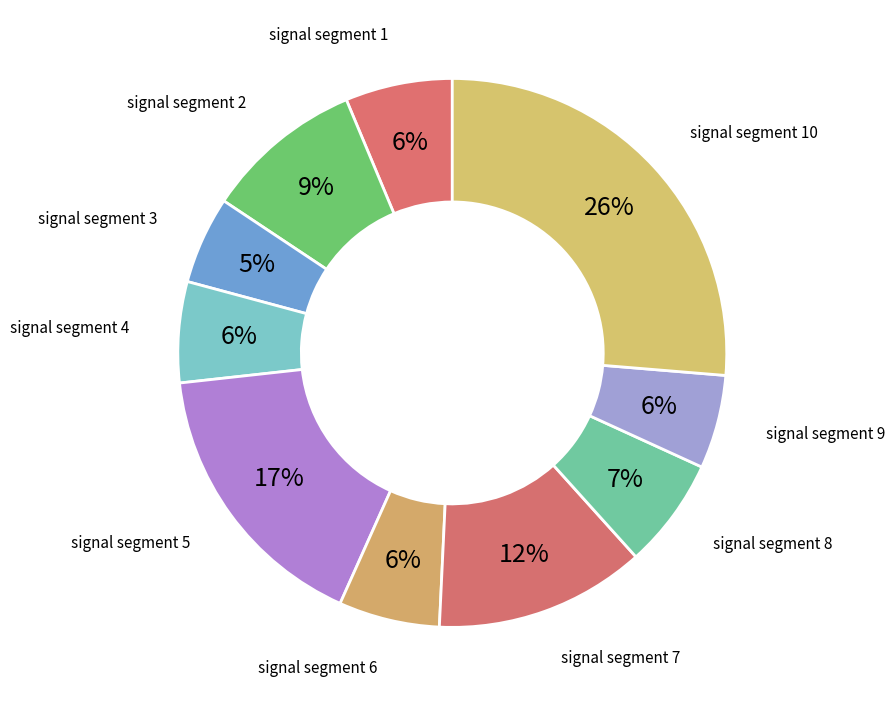

What is the largest slice in the pie chart?

signal segment 10